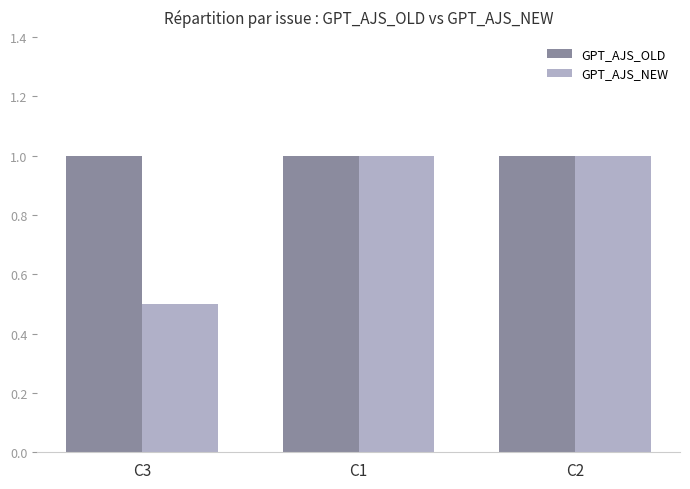

What is the label of the 2nd bar from the left?

C1